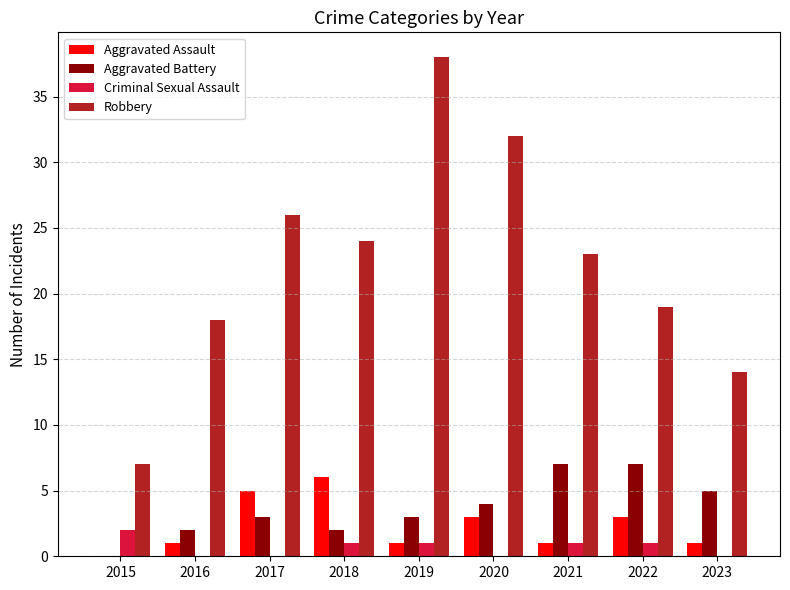

The Aggravated Battery series shows 1 at 2017. True or false?

False